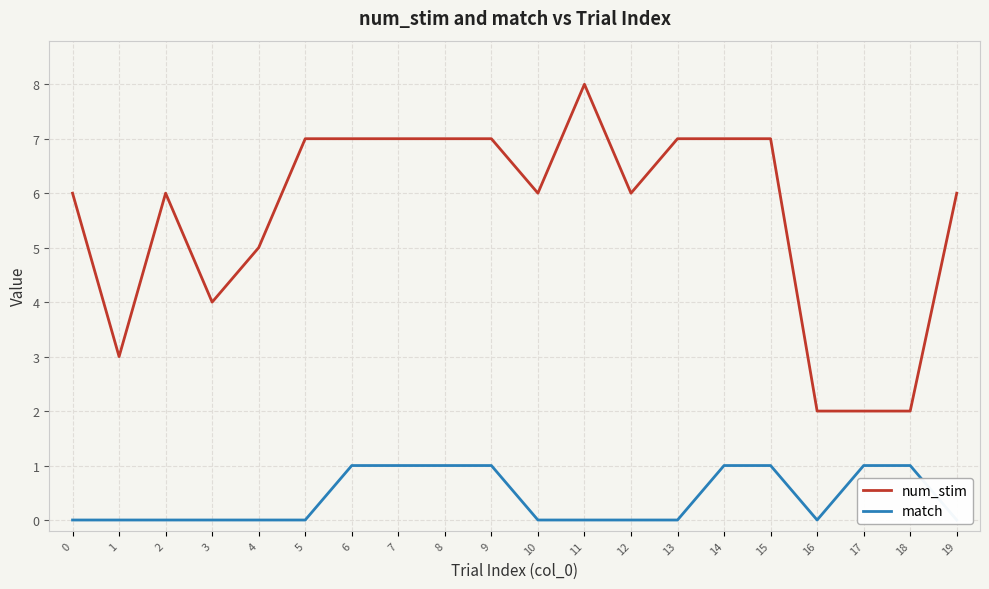

Reading left to right, extract all data points from this chart.

num_stim: 6	3	6	4	5	7	7	7	7	7	6	8	6	7	7	7	2	2	2	6
match: 0	0	0	0	0	0	1	1	1	1	0	0	0	0	1	1	0	1	1	0